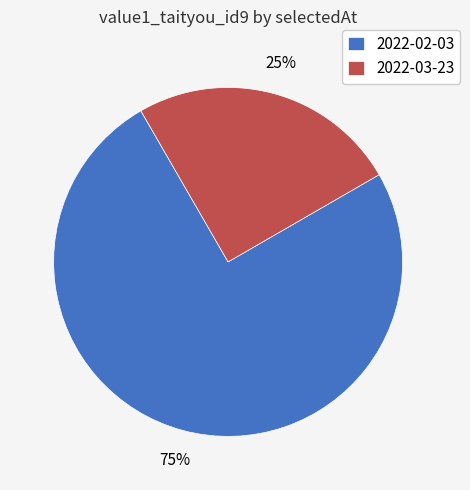

Which slice is the largest?

2022-02-03